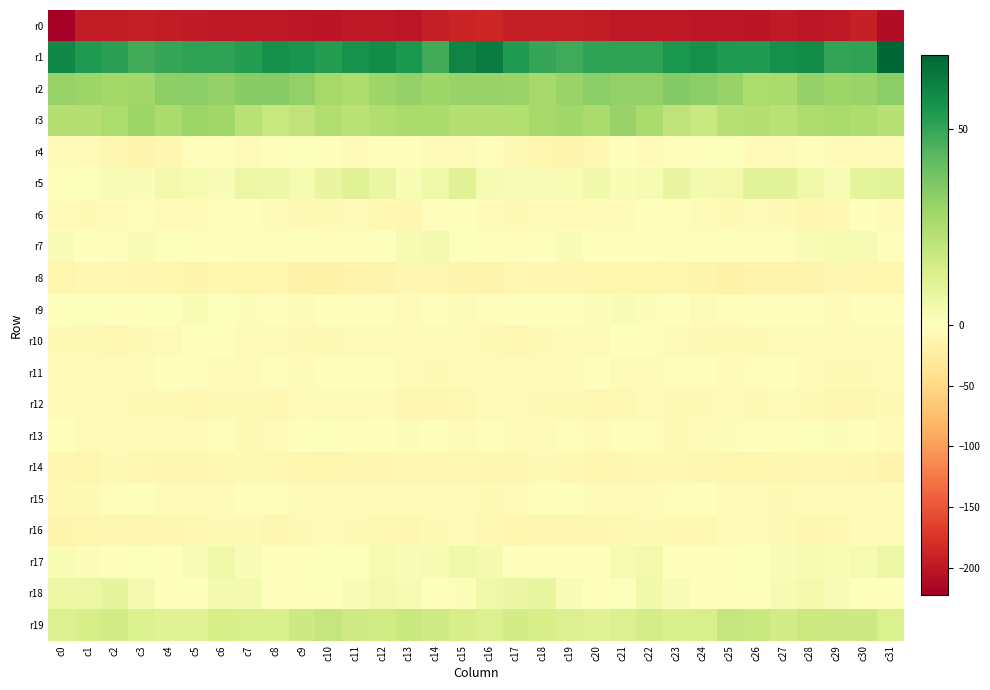

What is the total value across all series at c14?

-133.5